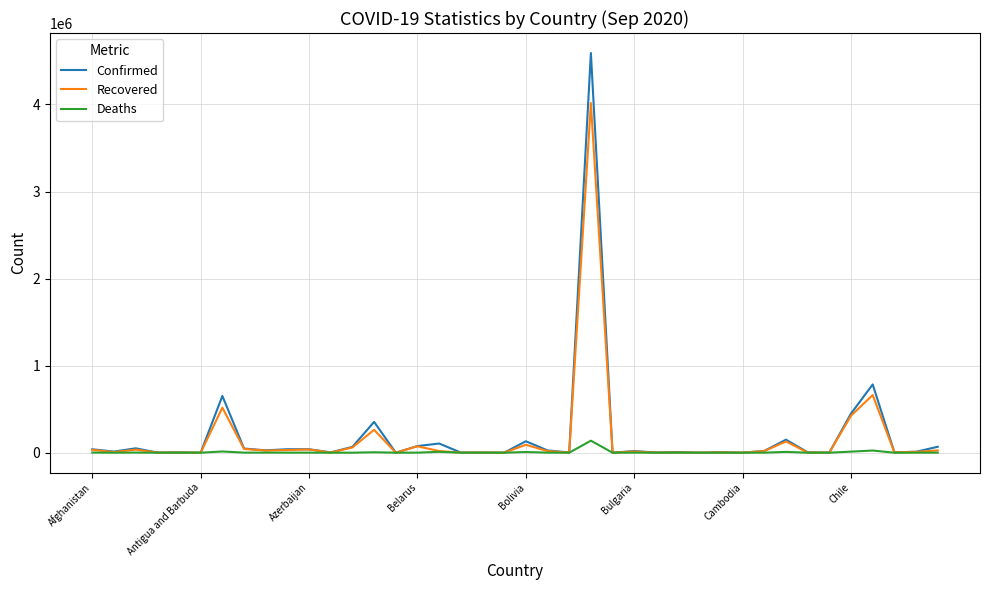

Rank the series by their maximum value, from highest to lowest.

Confirmed, Recovered, Deaths